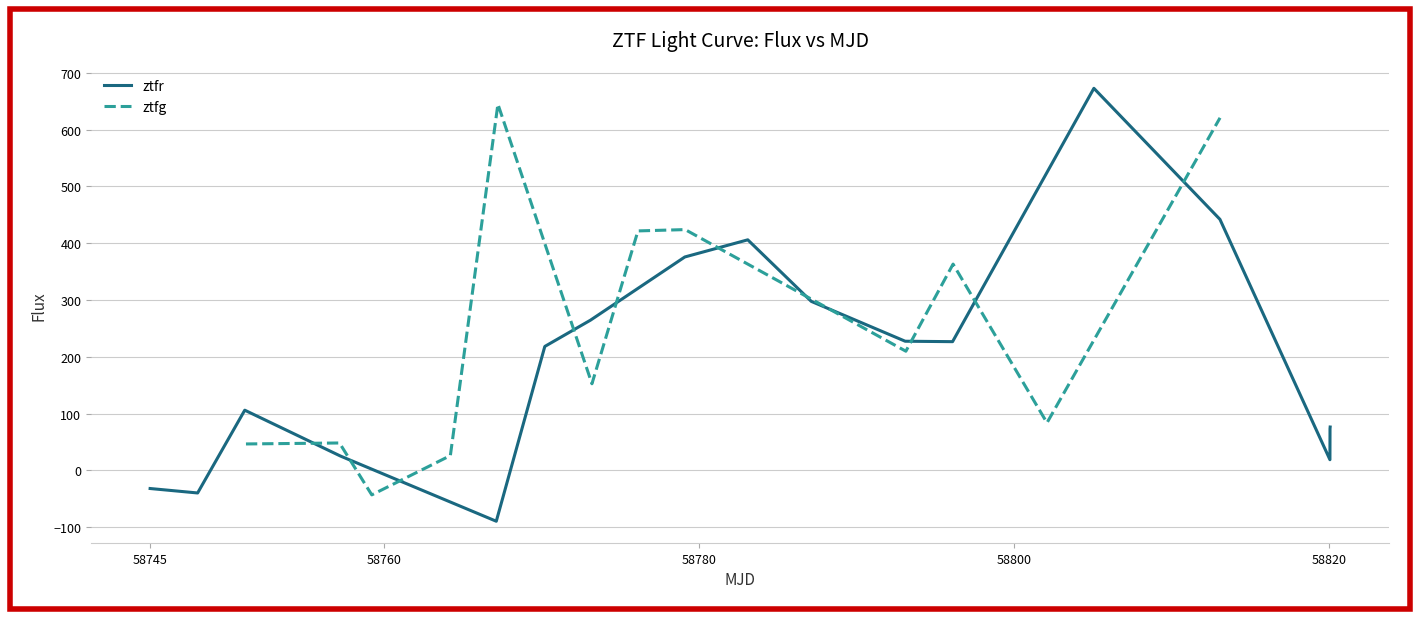

Which has a higher value, 58793.1281365999 or 58820.0844676001?

58793.1281365999